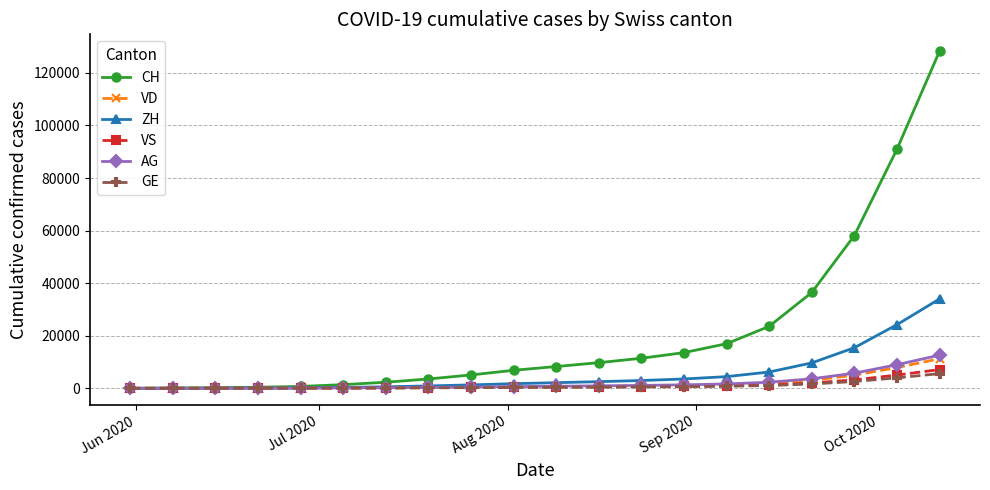

What is the maximum value shown in the chart?

128253